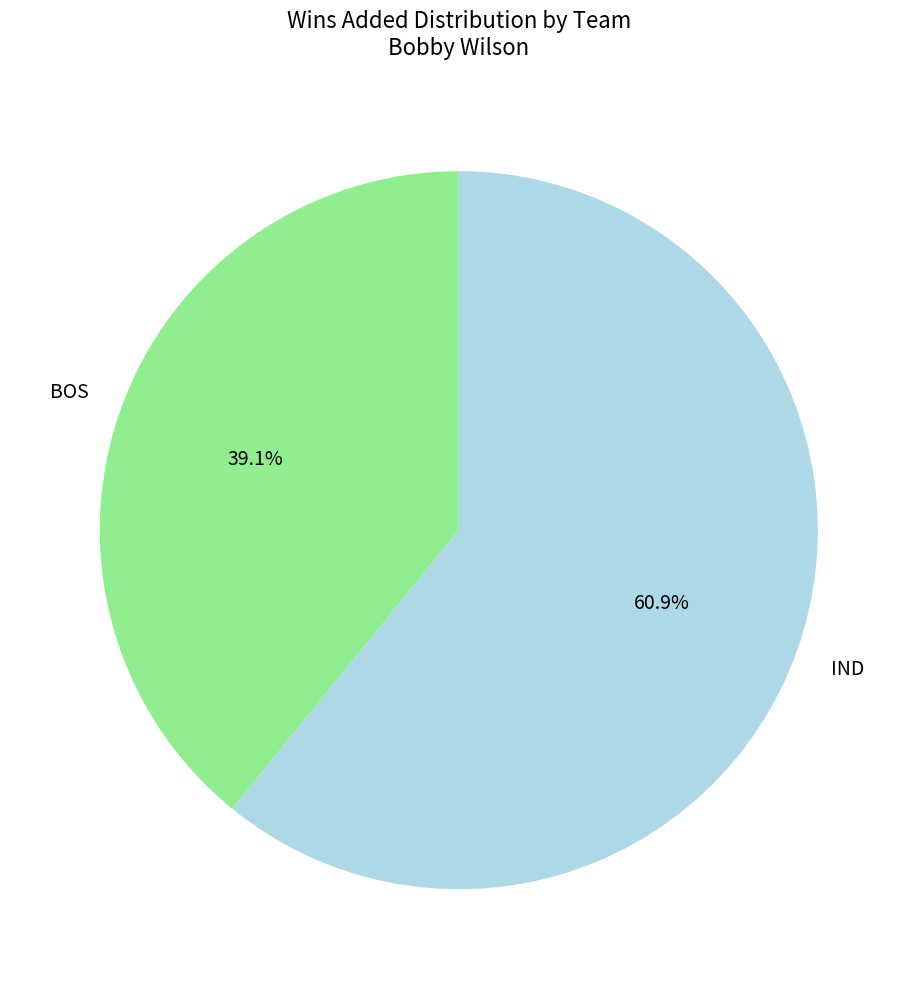

Is there any slice that represents more than half of the pie?

Yes